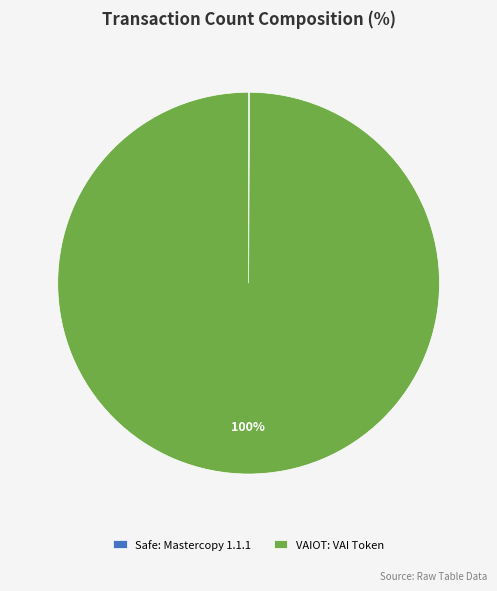

The VAIOT: VAI Token slice represents 100% of the pie. True or false?

True